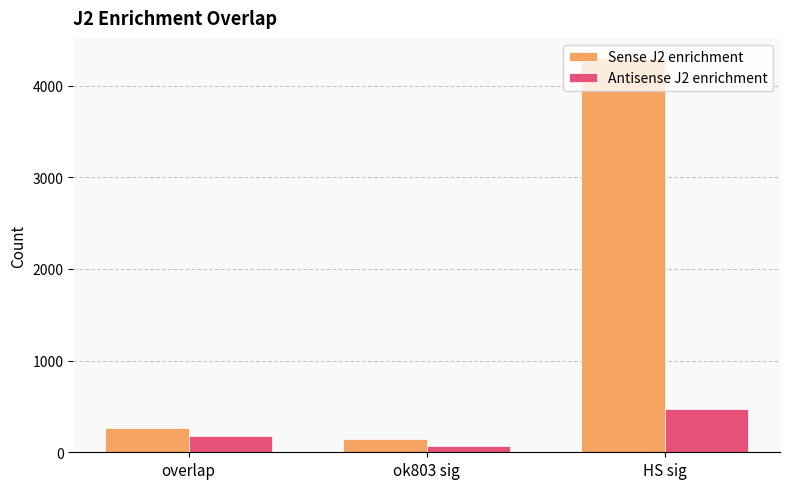

Reading right to left, what are all the values shown in this chart?

Sense J2 enrichment: 4305	150	268
Antisense J2 enrichment: 477	72	173